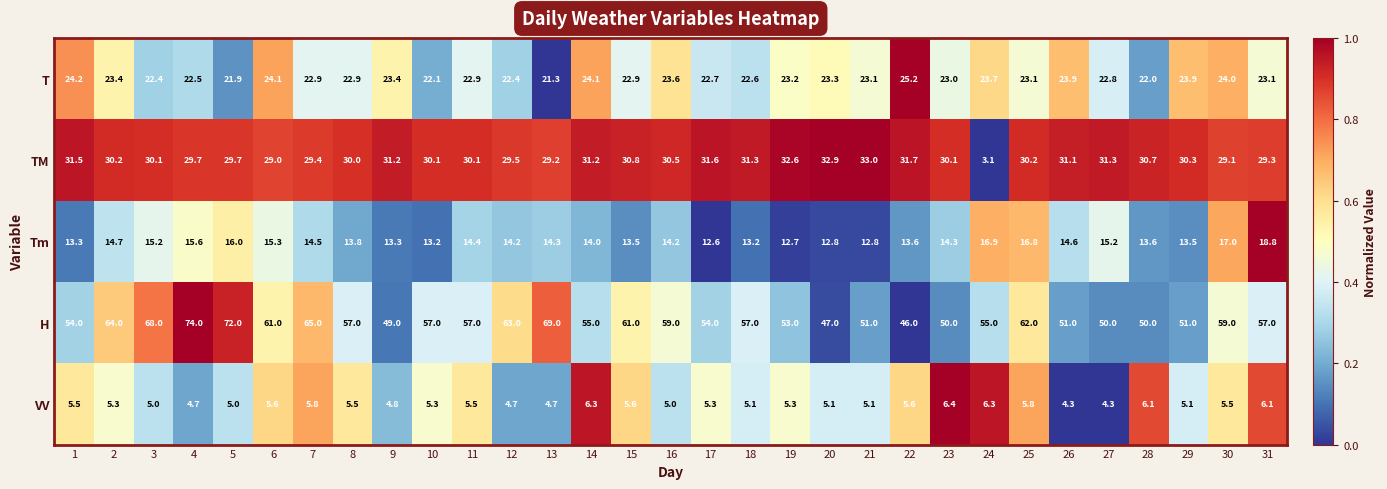

True or false: Tm has a value of 4.9 at 14.

False